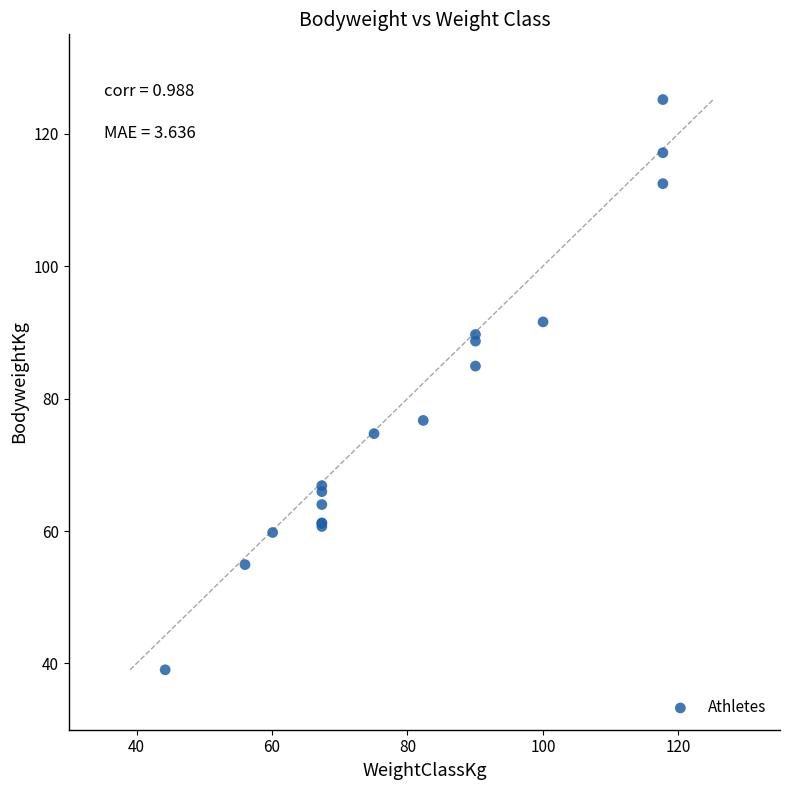

What Y value in the scatter plot is closest to 82?

84.9